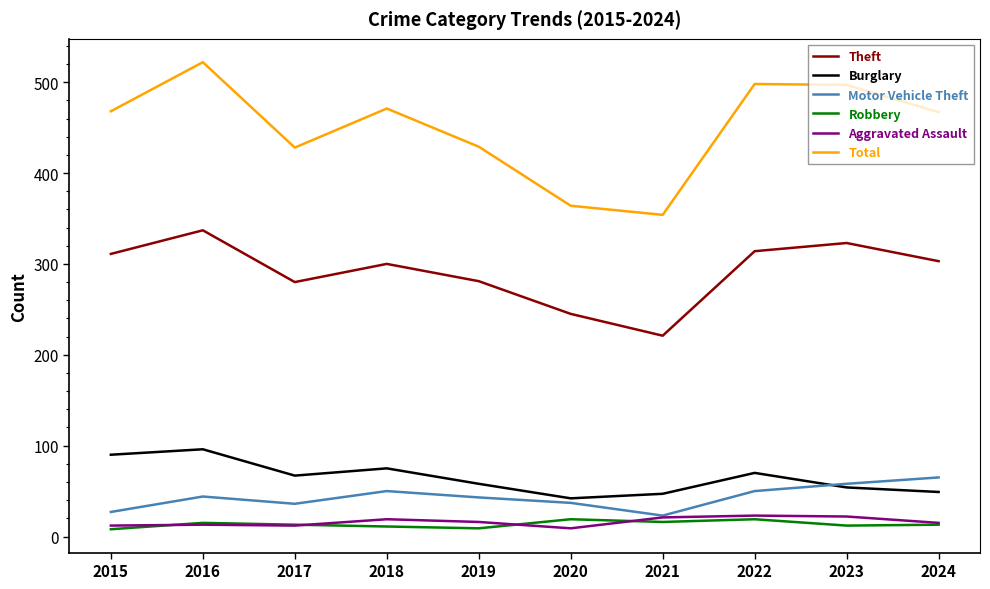

What is the minimum value shown in the chart?

8